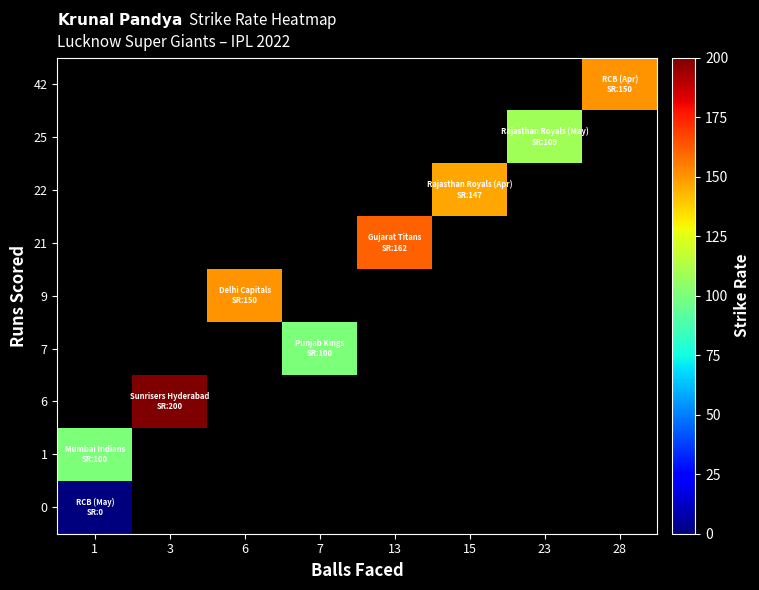

Is the value of 42 at 13 greater than the value of 25 at 15?

No